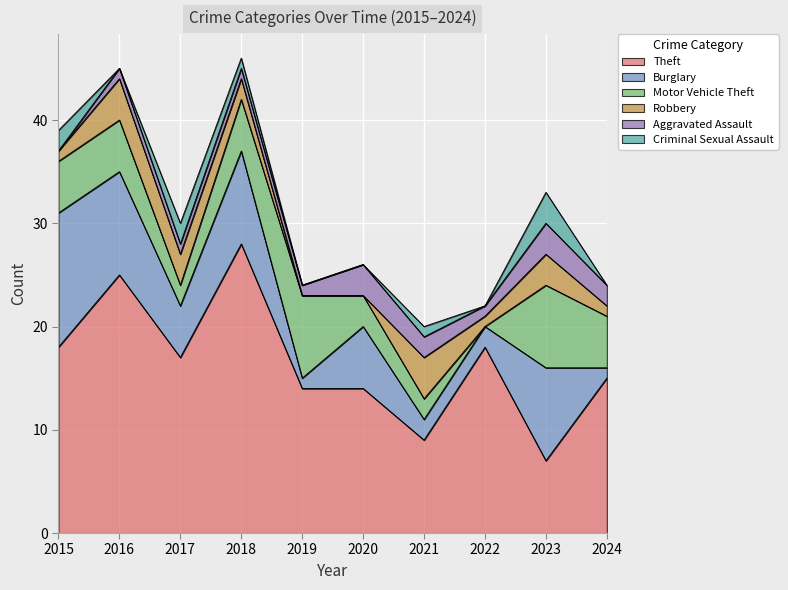

What is the difference between the second highest and minimum values in the Criminal Sexual Assault series?

2